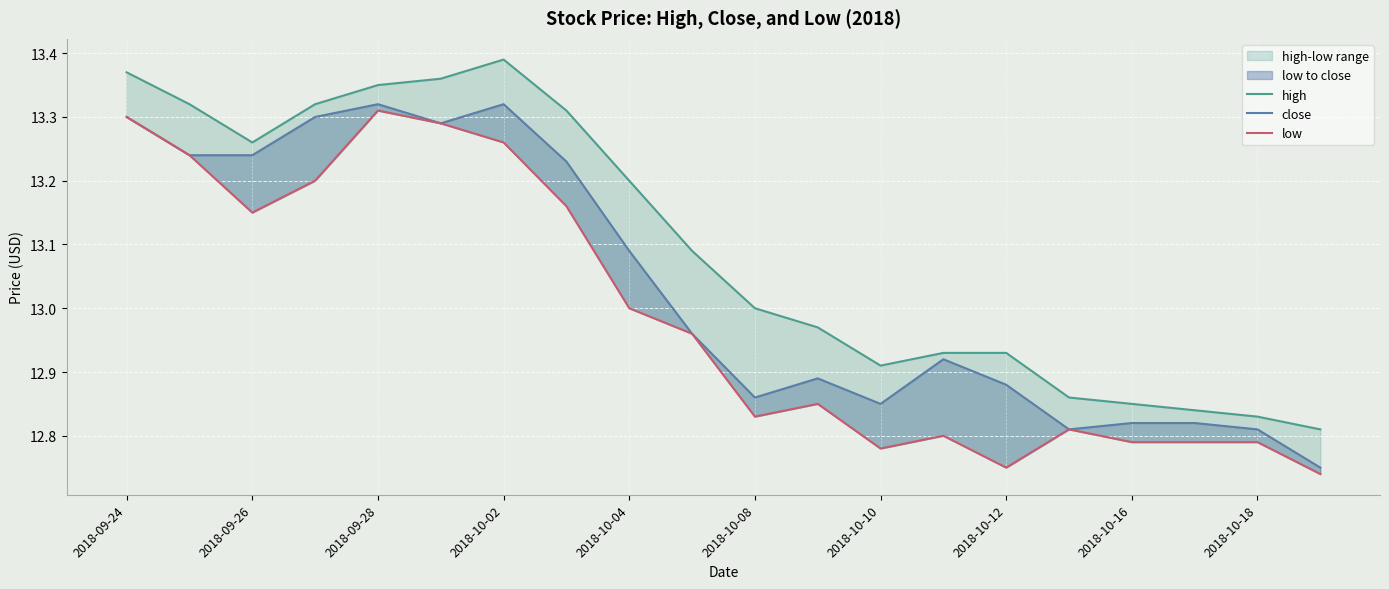

What are all the series names shown in the legend?

high, close, low